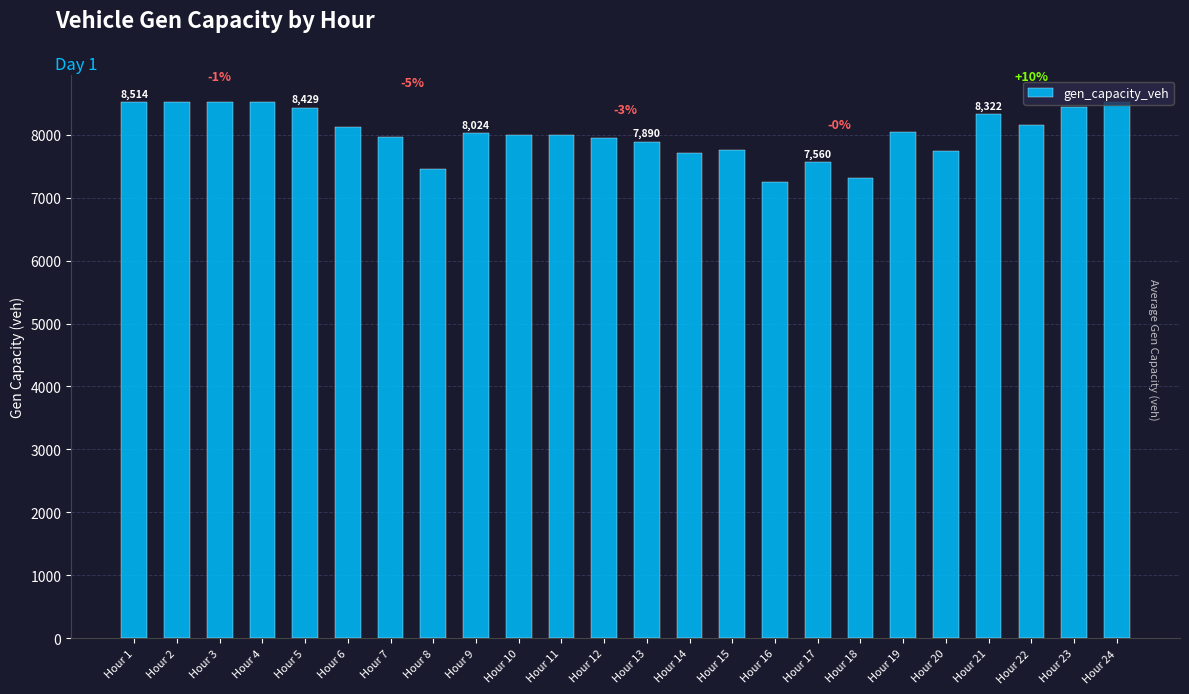

Between Hour 17 and Hour 1, which is larger?

Hour 1